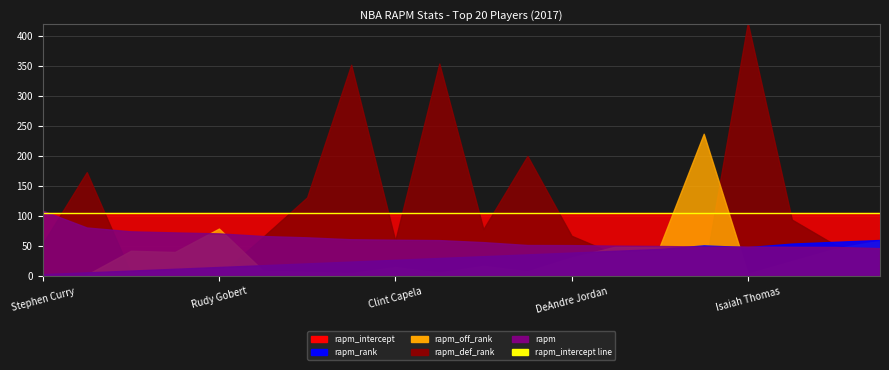

Does the chart display data point markers on the line(s)?

No